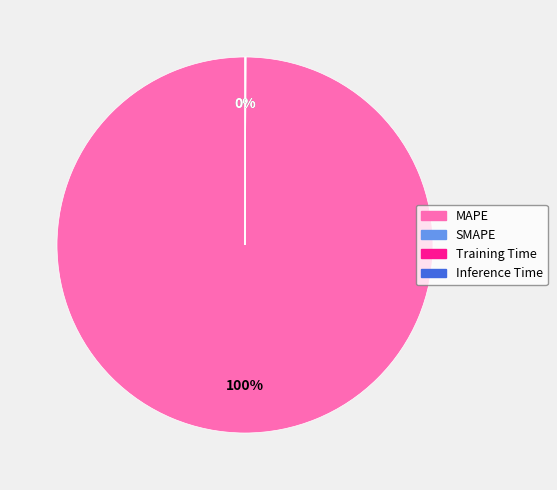

To the nearest percent, what percentage of the pie is MAPE?

100%